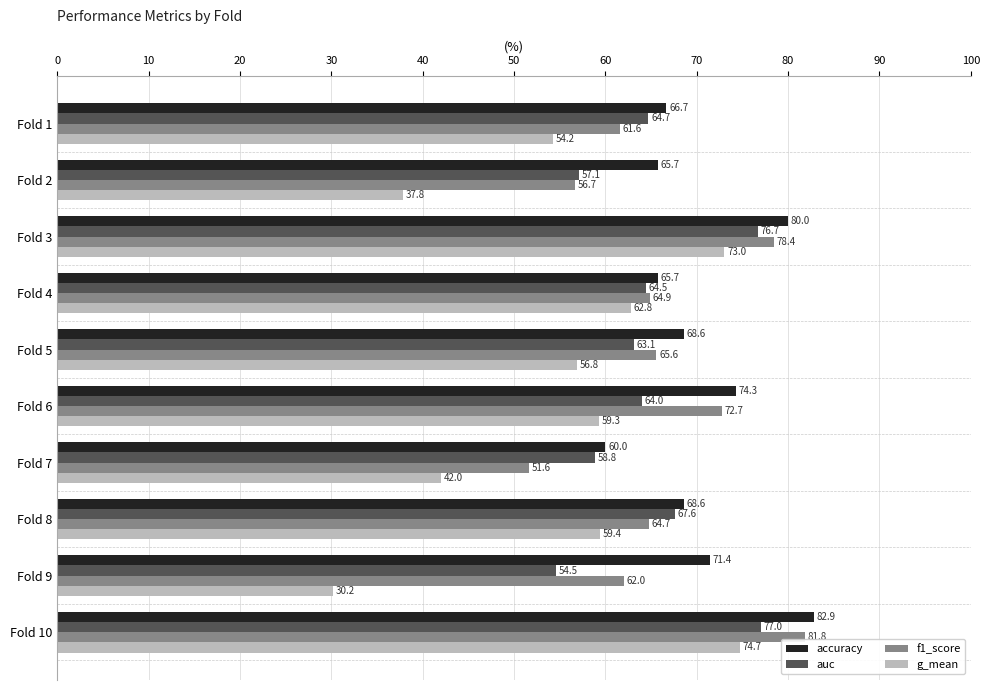

Count the number of categories in the chart.

10